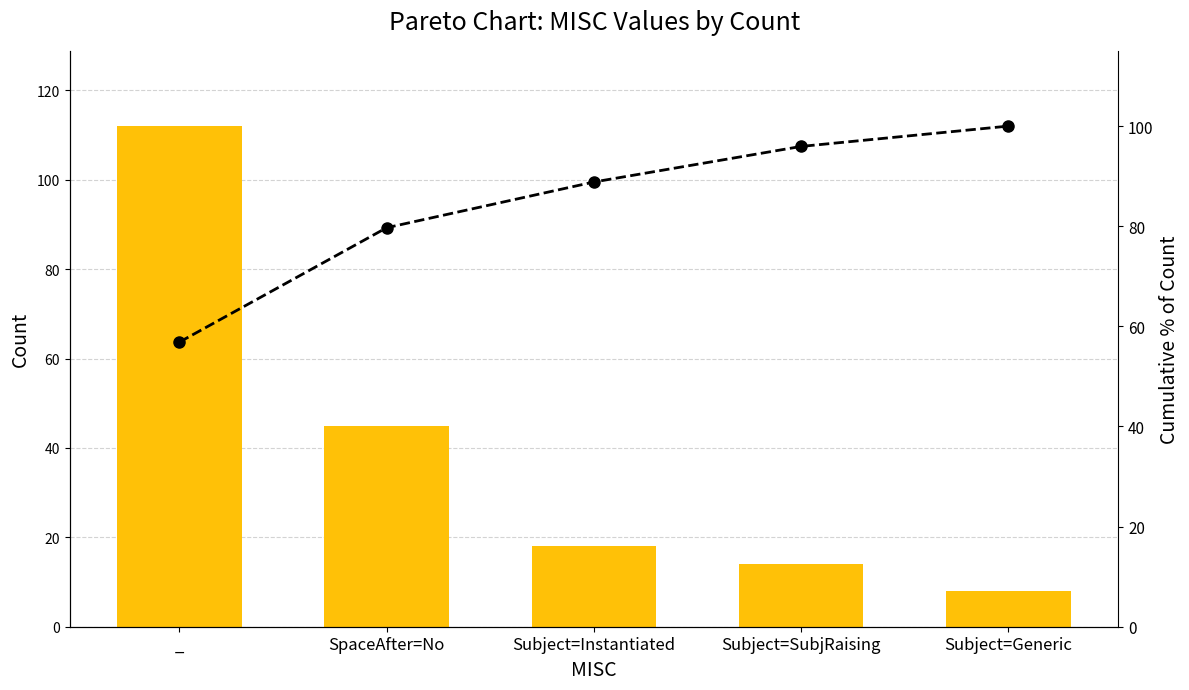

Where does the Cumulative % series first go above 88?

Subject=Instantiated